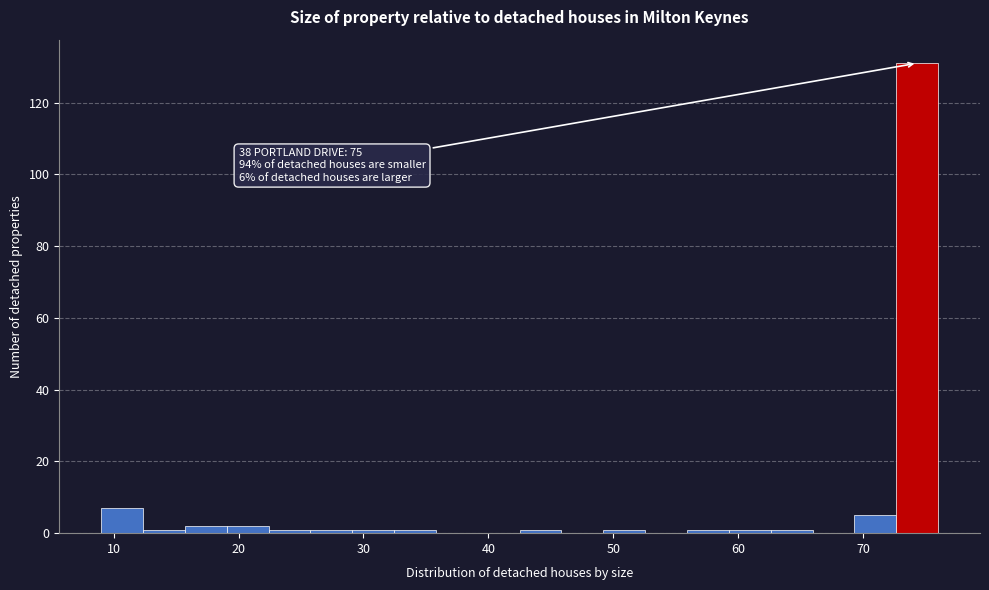

Read against the x-axis, roughly where is the centre of the tallest bar?

74